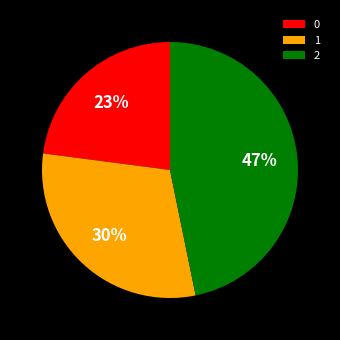

Which category has the biggest portion of the pie?

2